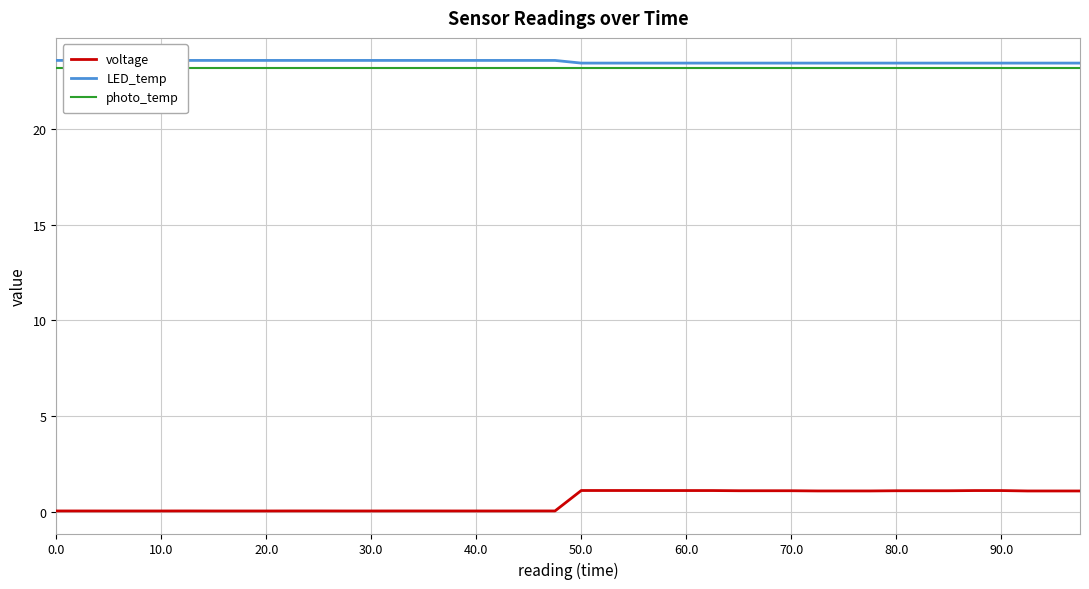

True or false: LED_temp and voltage intersect in this chart.

False